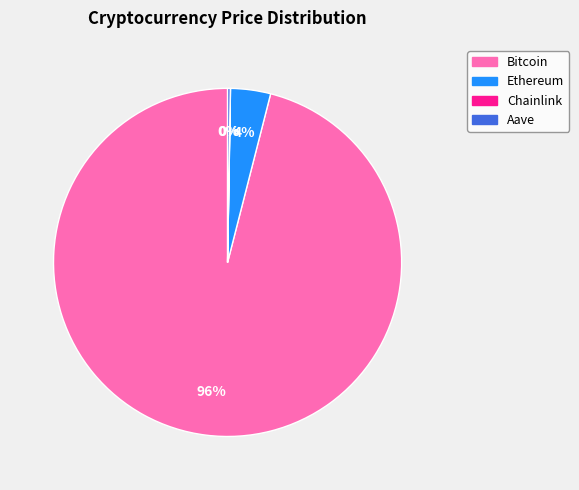

To the nearest percent, what is the difference between the largest and smallest slice percentages?

96%